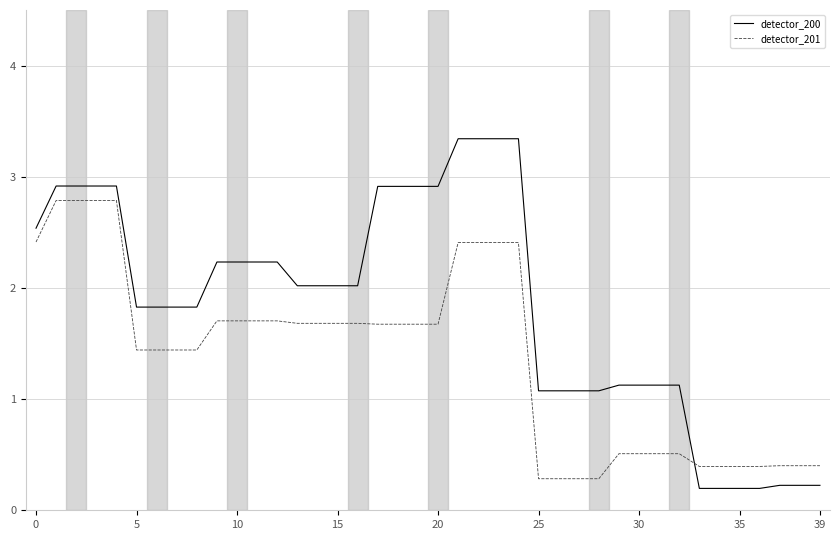

List the series in order of their peak value, lowest first.

detector_201, detector_200